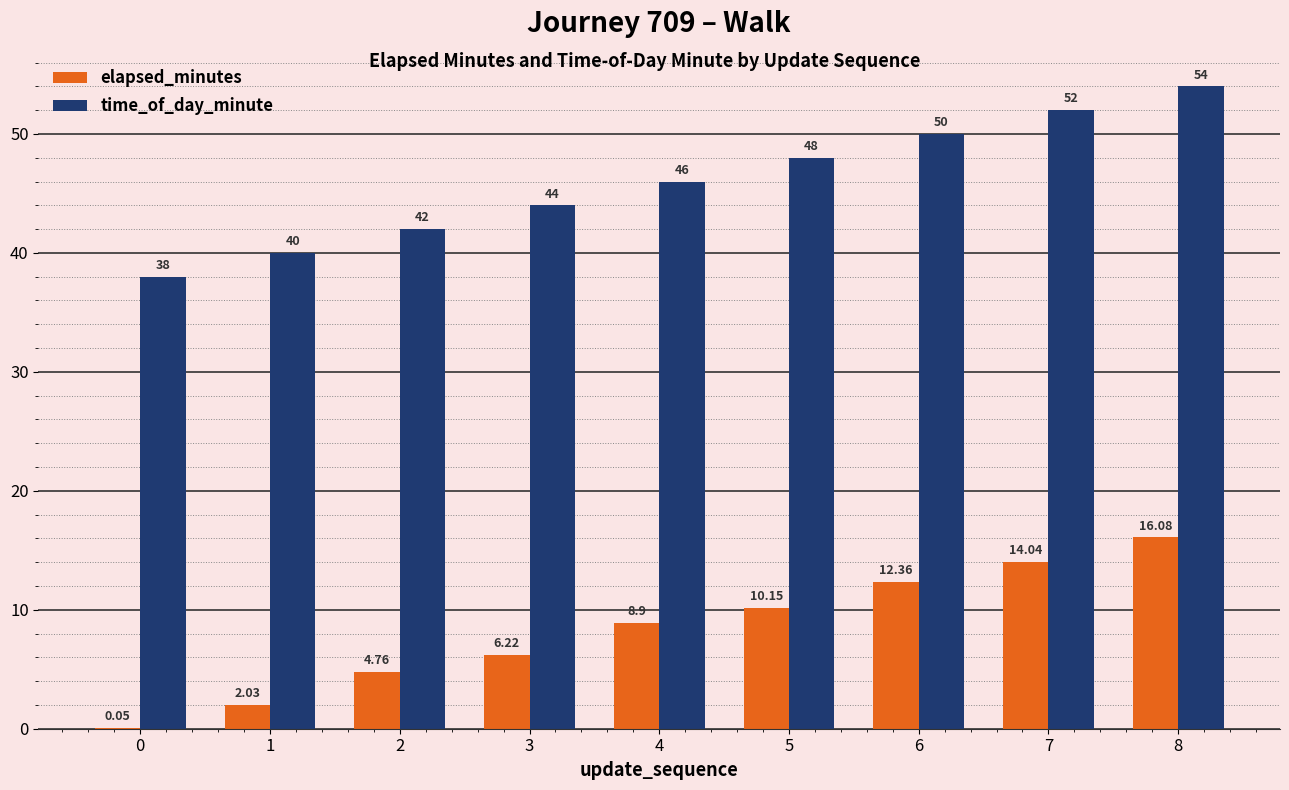

Is the value of elapsed_minutes at 3 greater than the value of time_of_day_minute at 2?

No